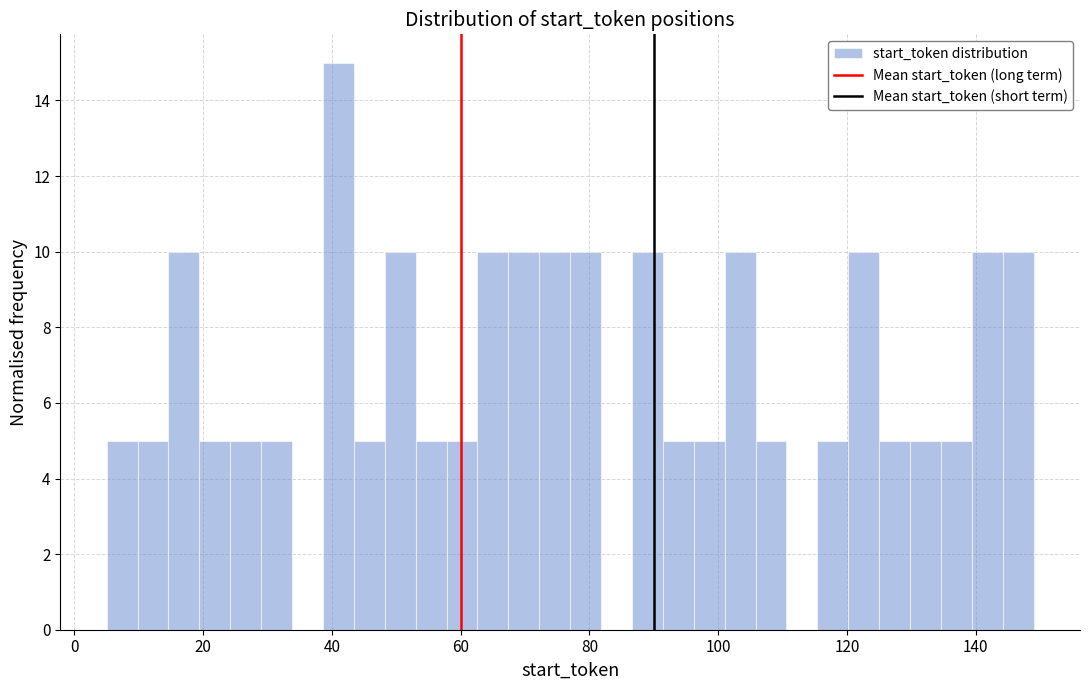

Read against the x-axis, roughly where is the centre of the tallest bar?

42